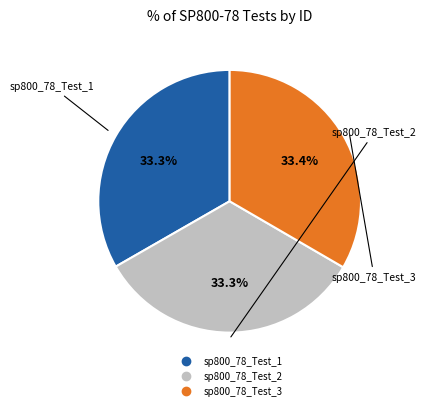

What is the ratio of the value at sp800_78_Test_1 to the value at sp800_78_Test_3?

1.0